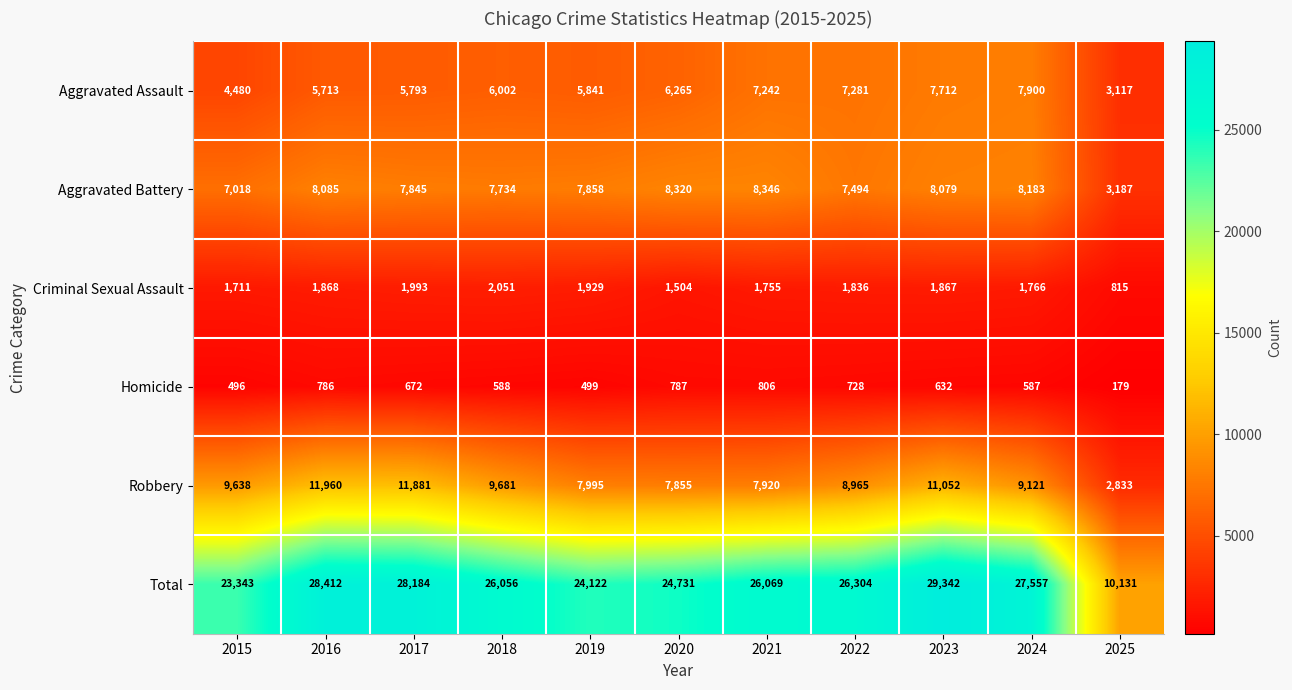

Which category has the lowest value across all series?

2025